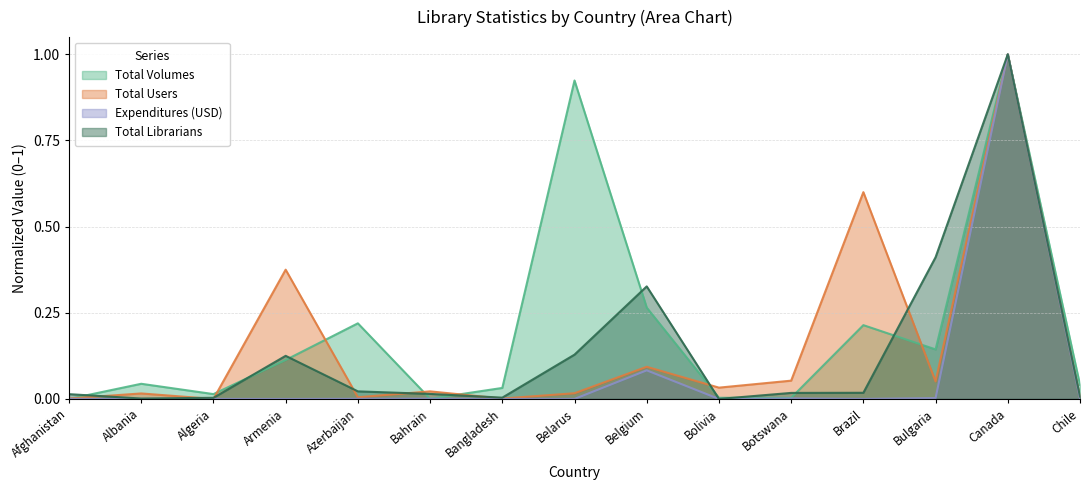

Rank the categories by Expenditures value from highest to lowest.

Canada, Belgium, Bulgaria, Botswana, Bahrain, Chile, Afghanistan, Azerbaijan, Algeria, Brazil, Bangladesh, Albania, Armenia, Belarus, Bolivia